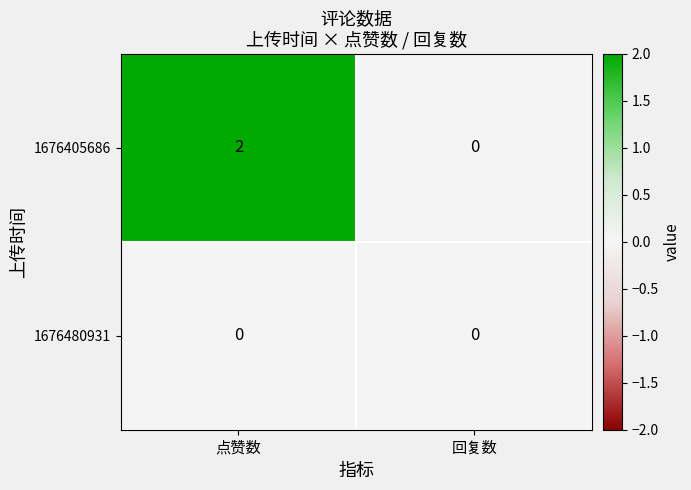

List the series in order of their peak value, lowest first.

1676480931, 1676405686